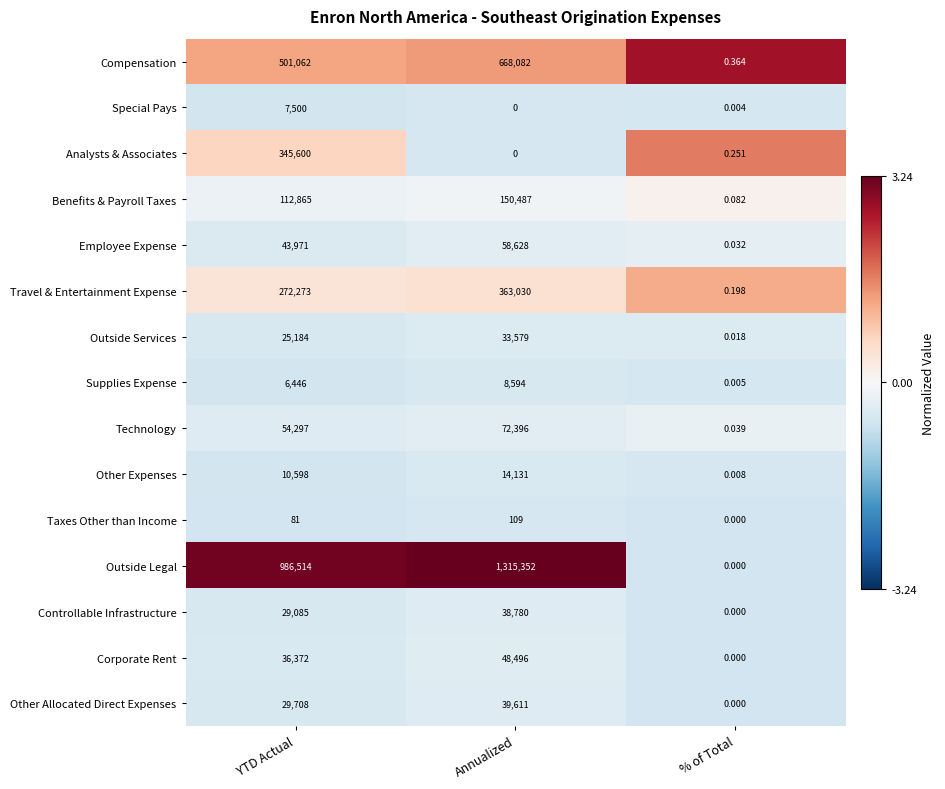

Rank the categories by Outside Legal value from lowest to highest.

% of Total, YTD Actual, Annualized